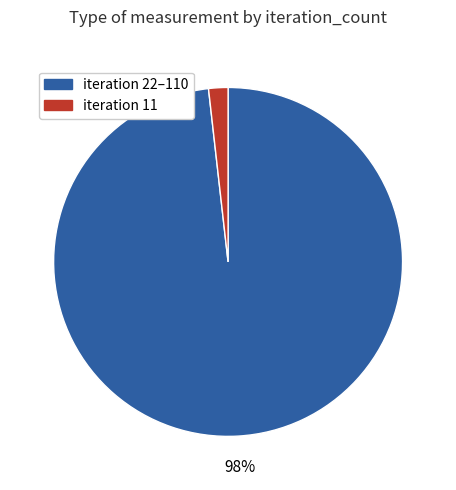

Is there any slice that represents more than half of the pie?

Yes